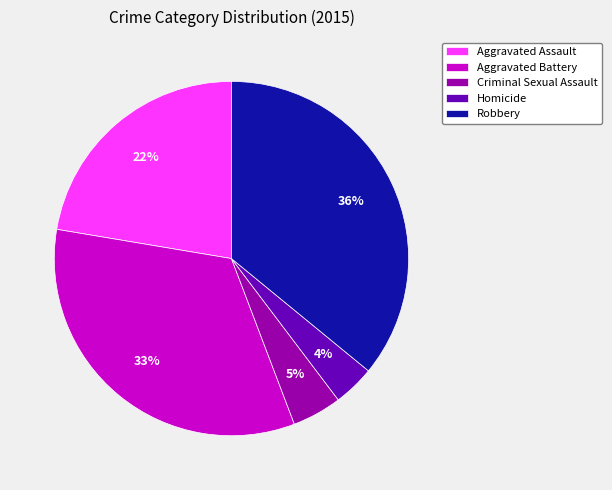

Does Homicide represent more than half of the total?

No